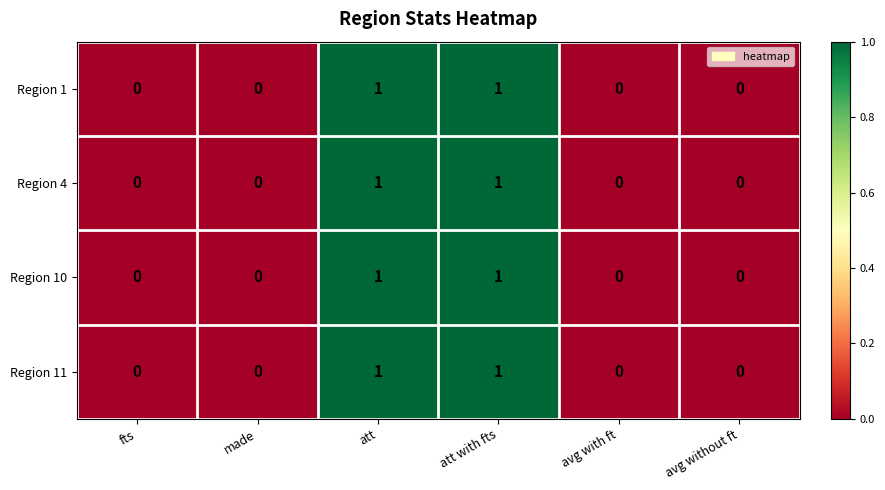

Count the Region 11 values in the range 0 to 1.

6